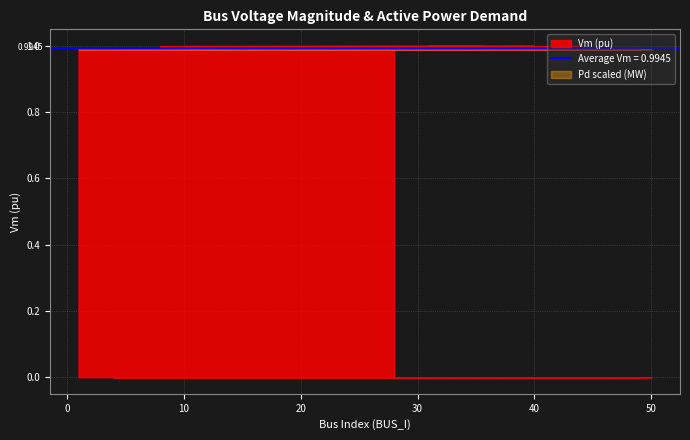

How many interior local valleys (lower than both neighbors) does the data have?

10